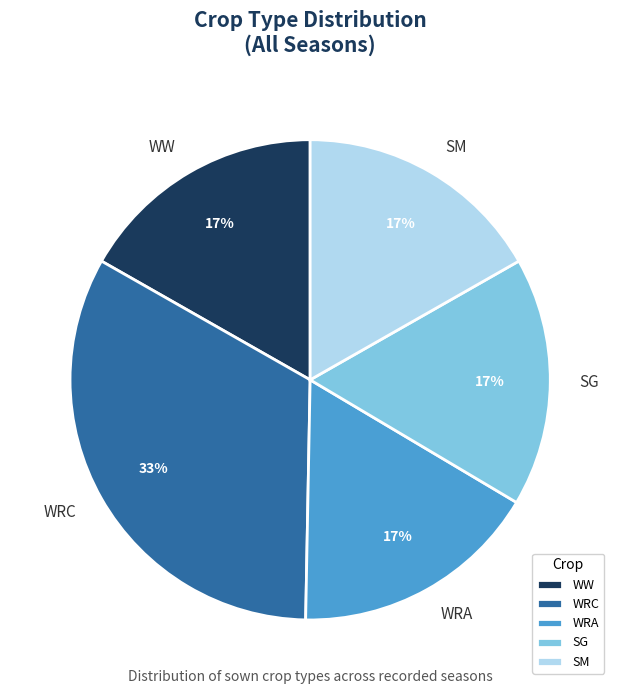

The WW slice represents 17% of the pie. True or false?

True